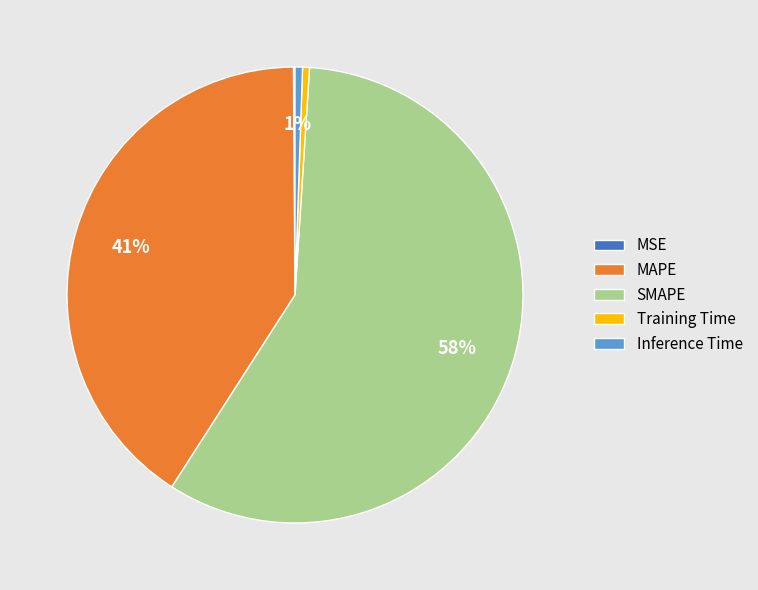

The SMAPE slice represents 49% of the pie. True or false?

False